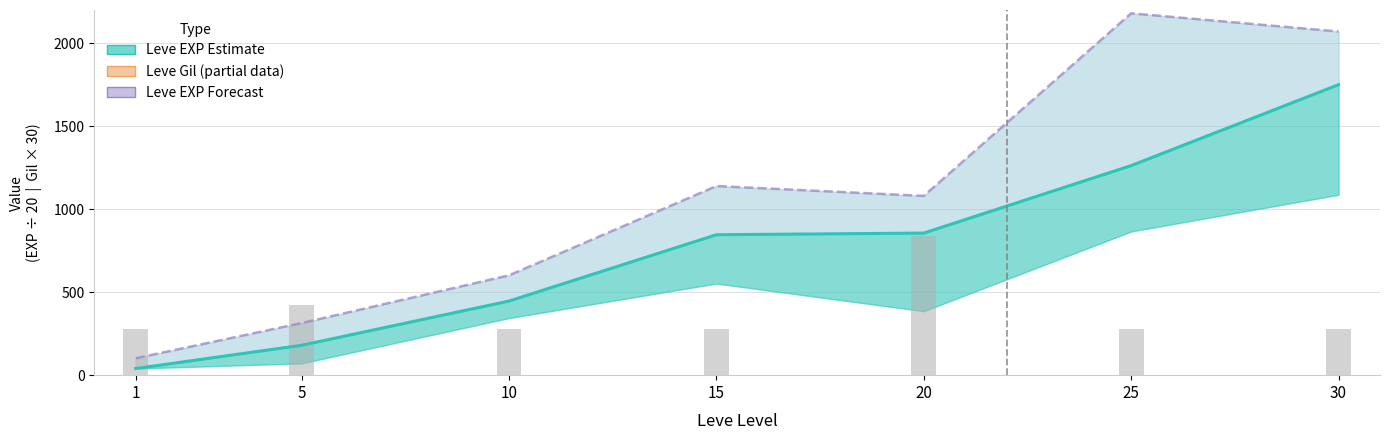

What is the average value of the Leve Gil (partial) series?

7050.0